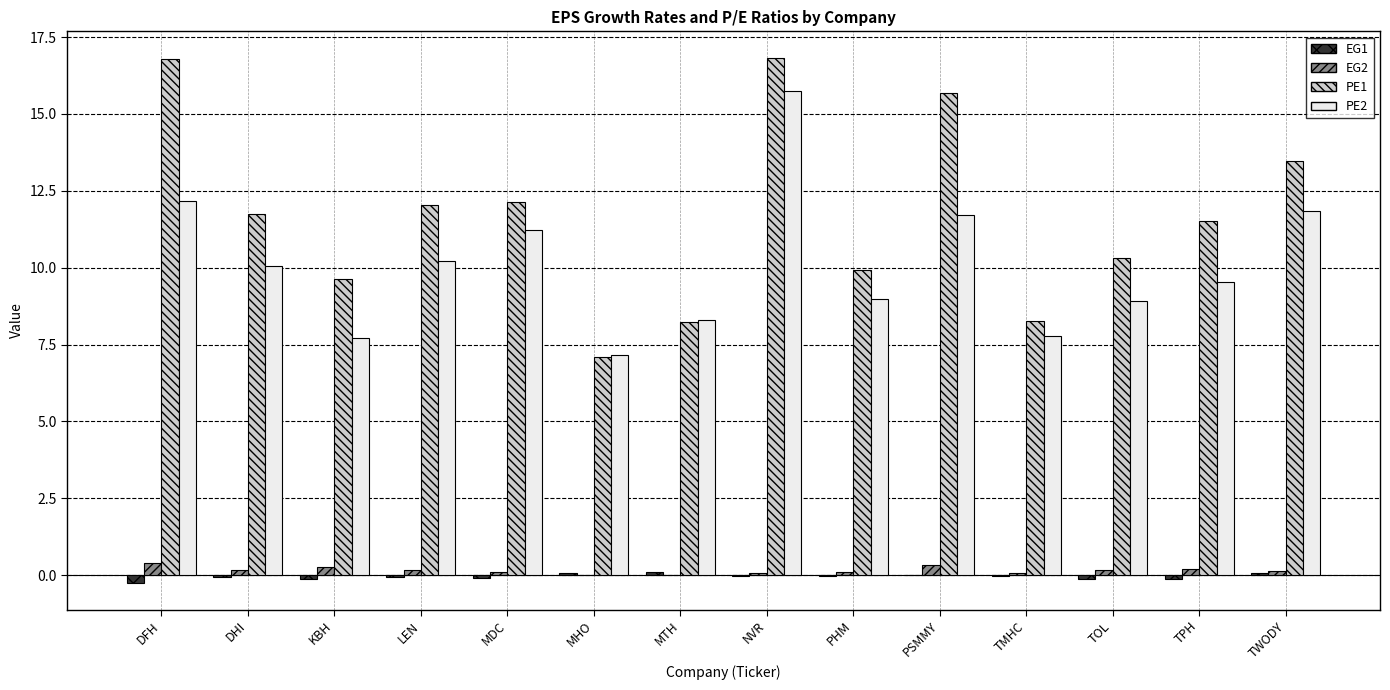

Count the number of data series in this chart.

4